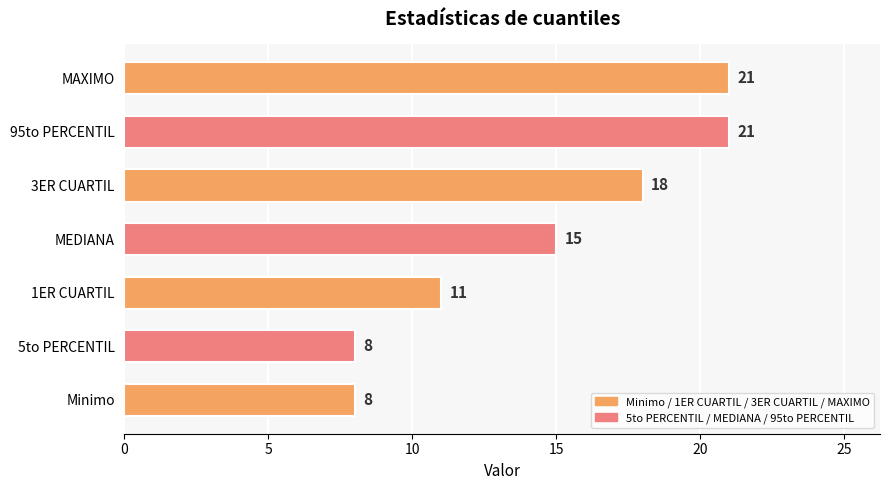

What is the change in value from 1ER CUARTIL to MEDIANA?

+4